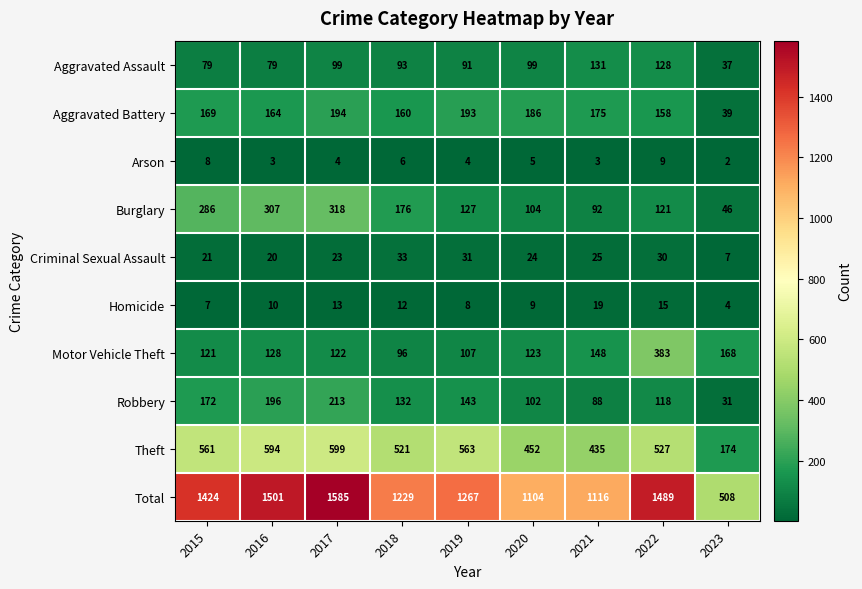

List the labels in order of Aggravated Battery value, smallest first.

2023, 2022, 2018, 2016, 2015, 2021, 2020, 2019, 2017